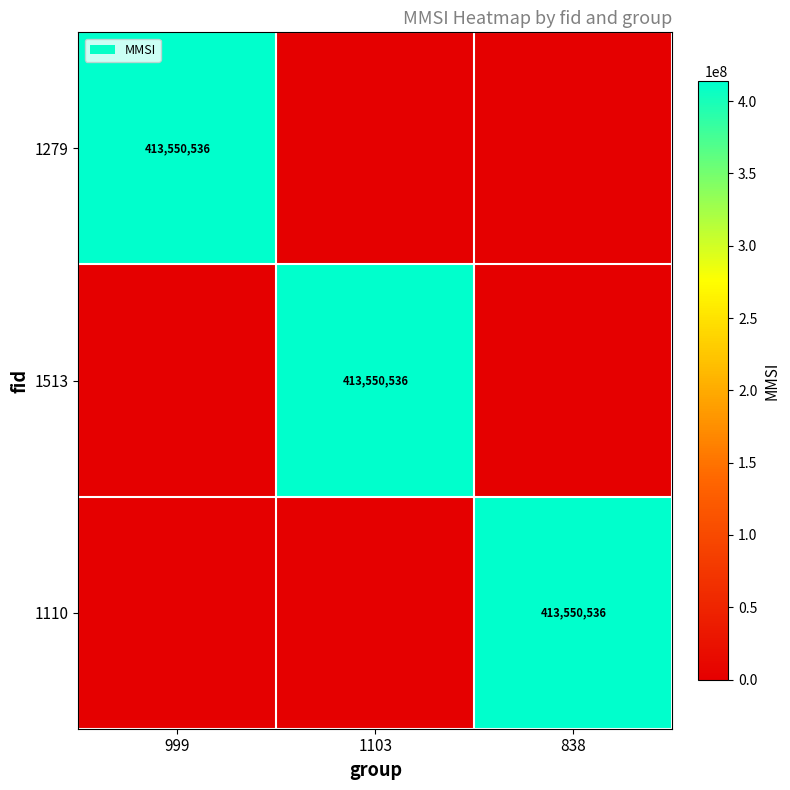

How many series are shown in this chart?

3